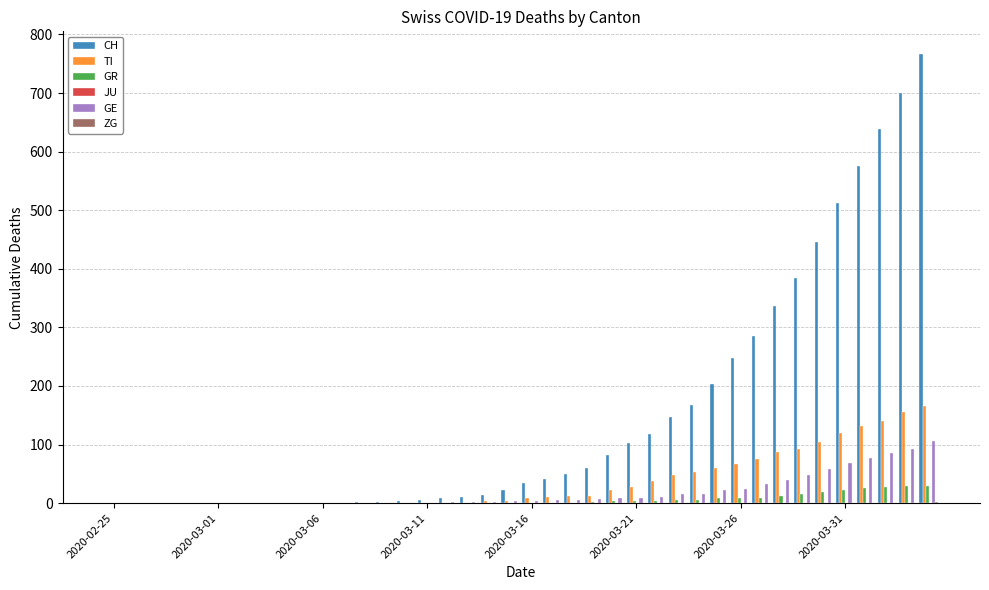

What is the sum of all TI values?

1442